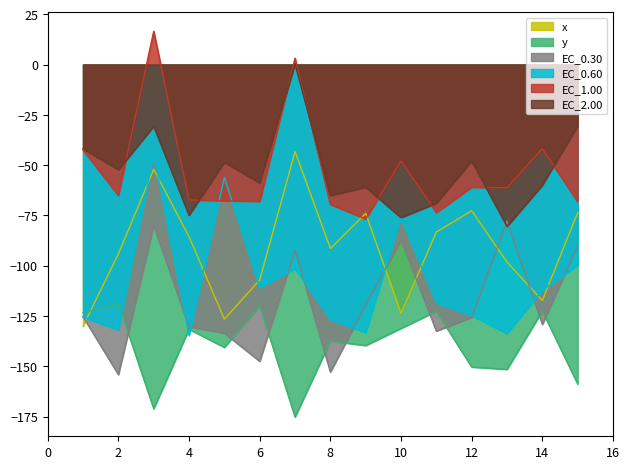

True or false: EC_1.00 and EC_0.30 cross at least once.

False